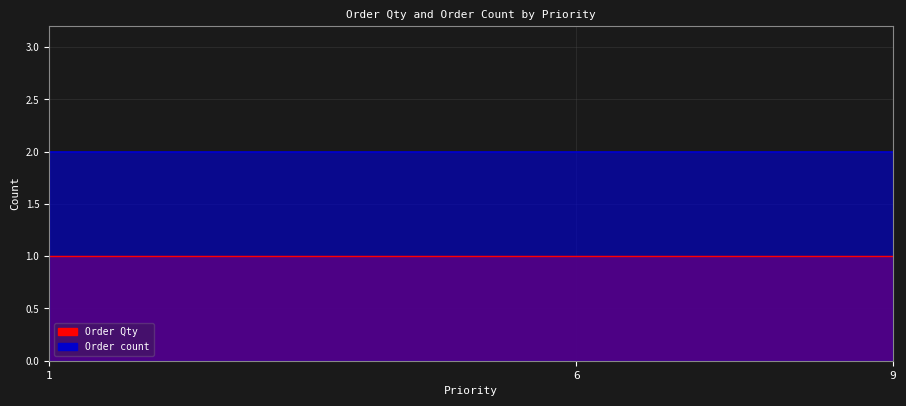

At 6, list the series in order from largest to smallest.

Order count, Order Qty